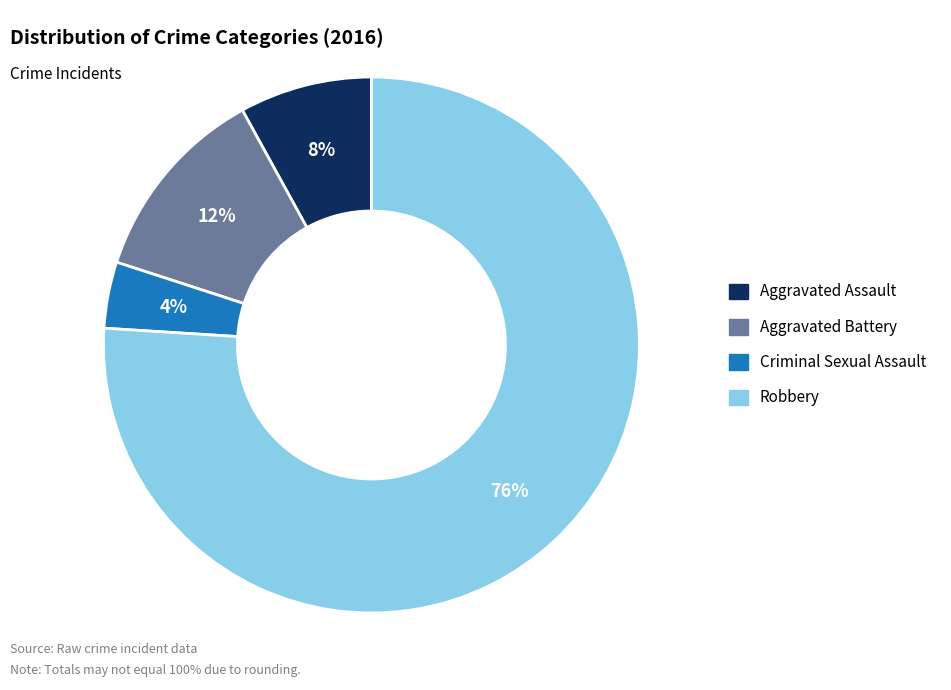

How many slices are in this pie chart?

4